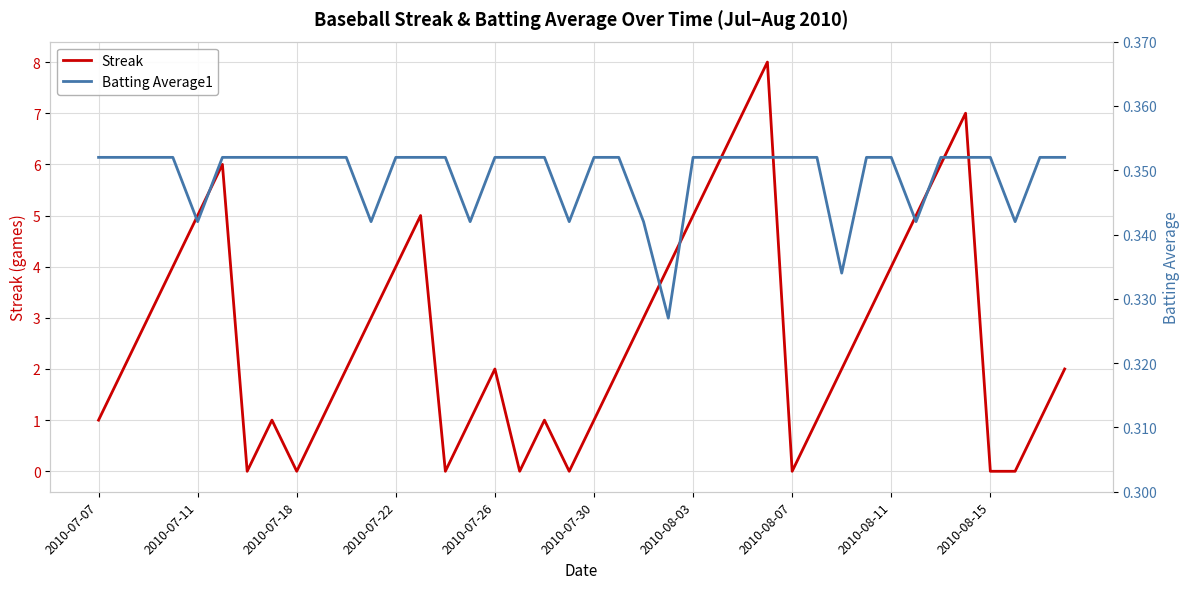

True or false: Streak has a value of 7 at 2010-07-22.

False